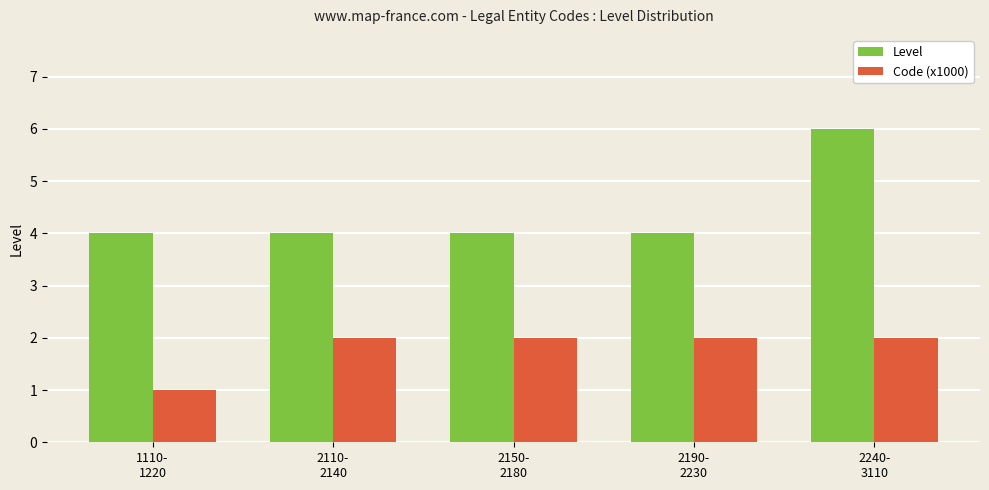

Reading right to left, transcribe all the data shown in this chart.

Level: 2240-
3110=6	2190-
2230=4	2150-
2180=4	2110-
2140=4	1110-
1220=4
Code (x1000): 2240-
3110=2	2190-
2230=2	2150-
2180=2	2110-
2140=2	1110-
1220=1